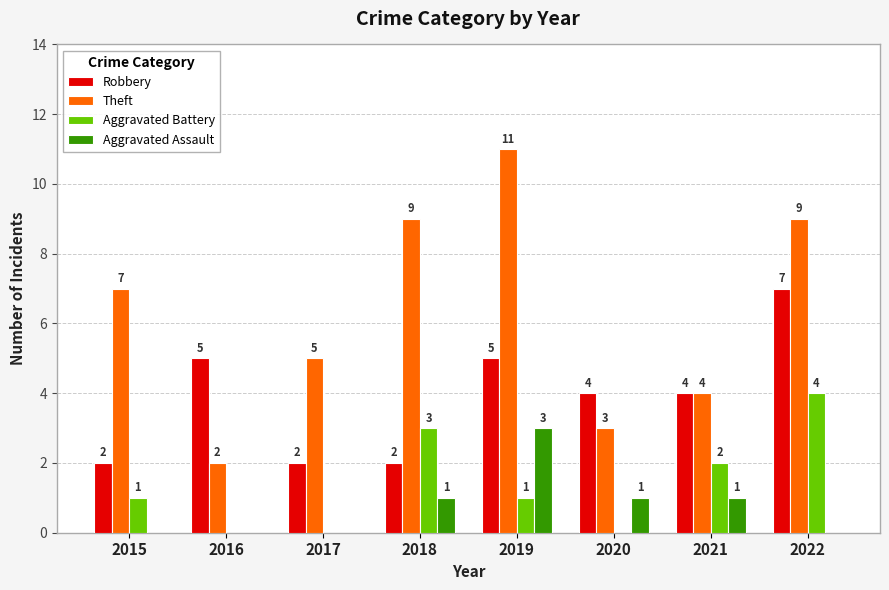

Which series has the largest total across all categories?

Theft